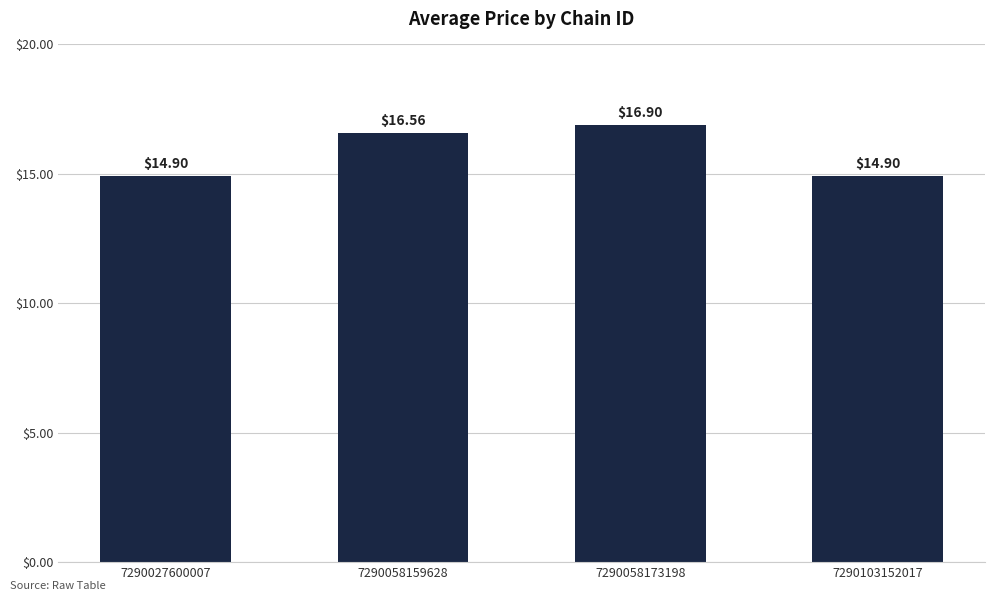

Which has a higher value, 7290058173198 or 7290058159628?

7290058173198